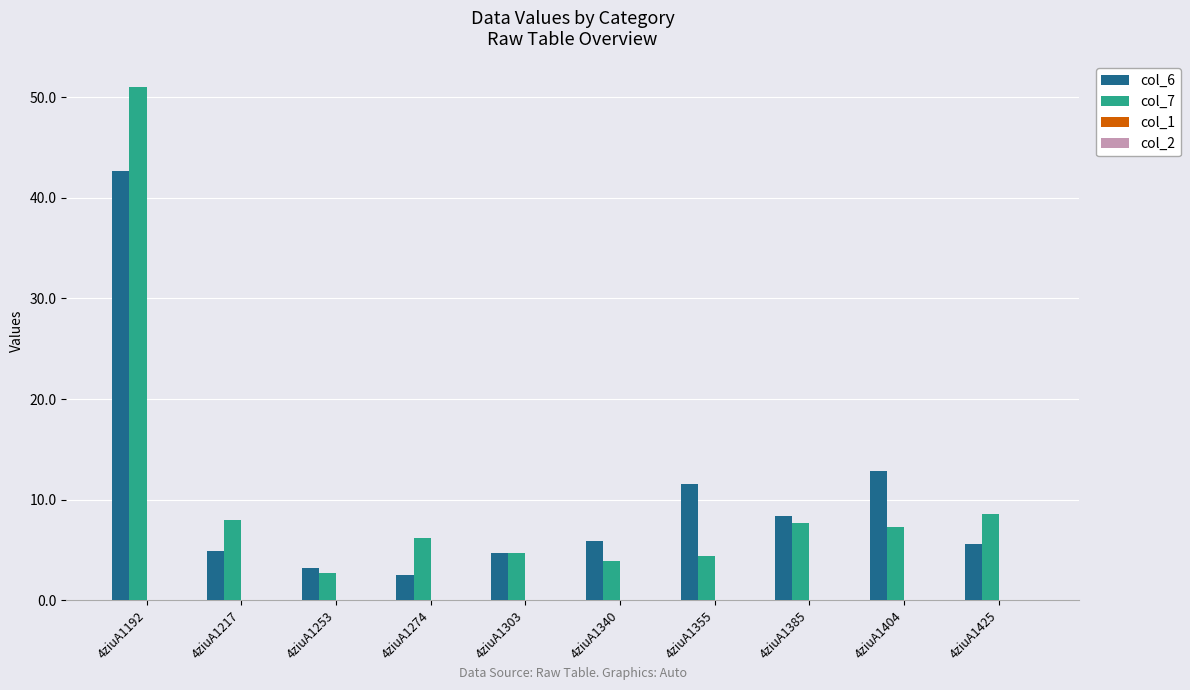

Which label corresponds to the largest value in the chart?

4ziuA1192